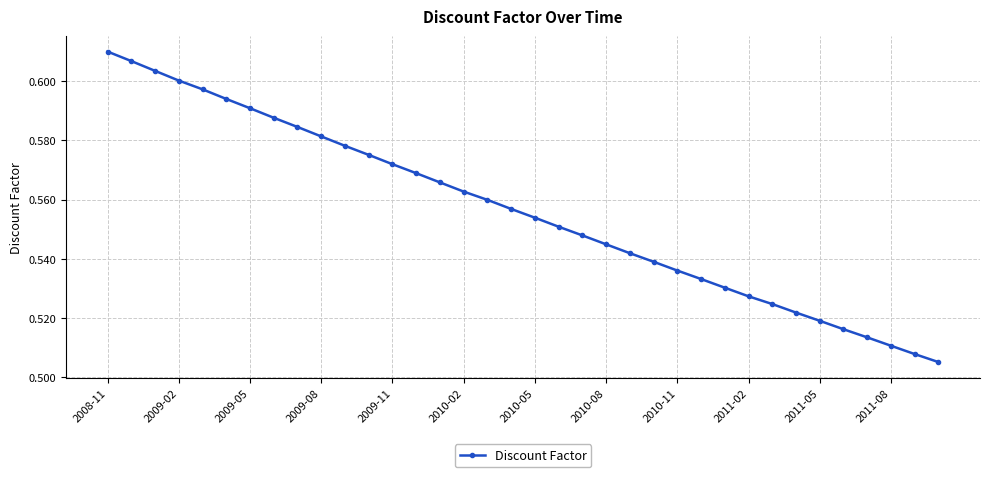

True or false: the data has more than 0 interior local peaks.

False